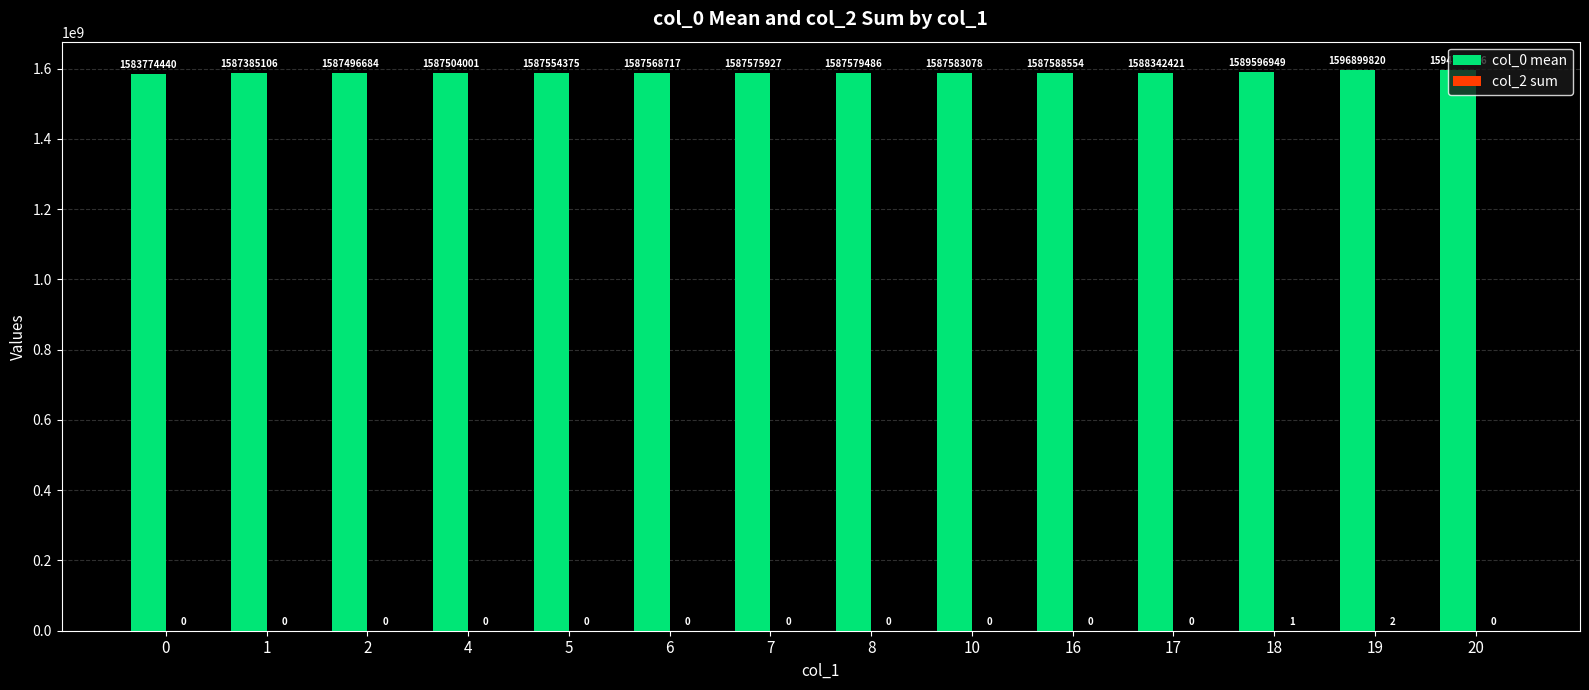

What is the maximum value shown in the chart?

1596899820